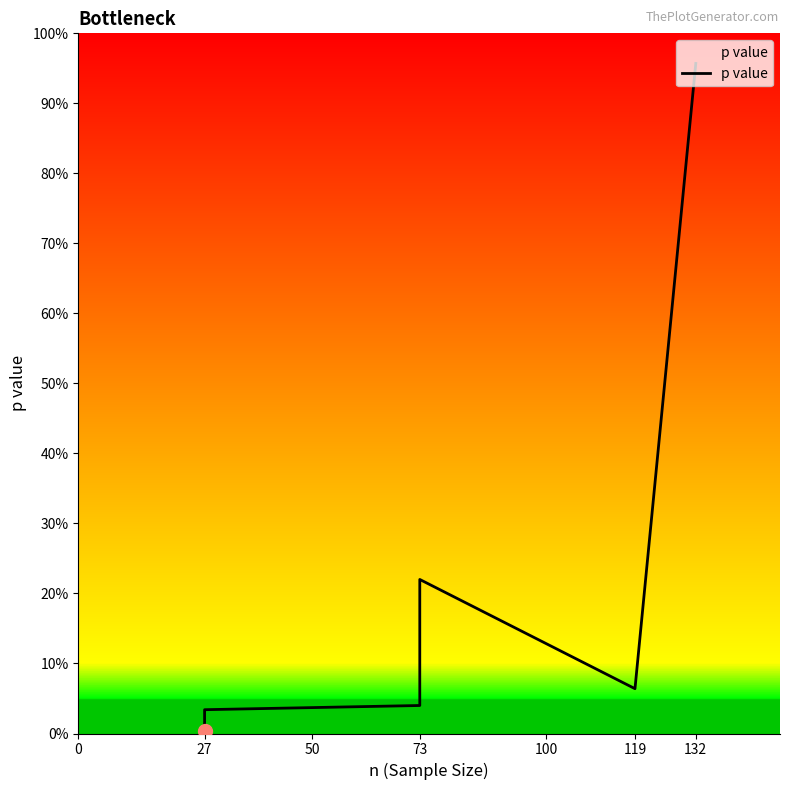

Between 119 and 27, which is larger?

119